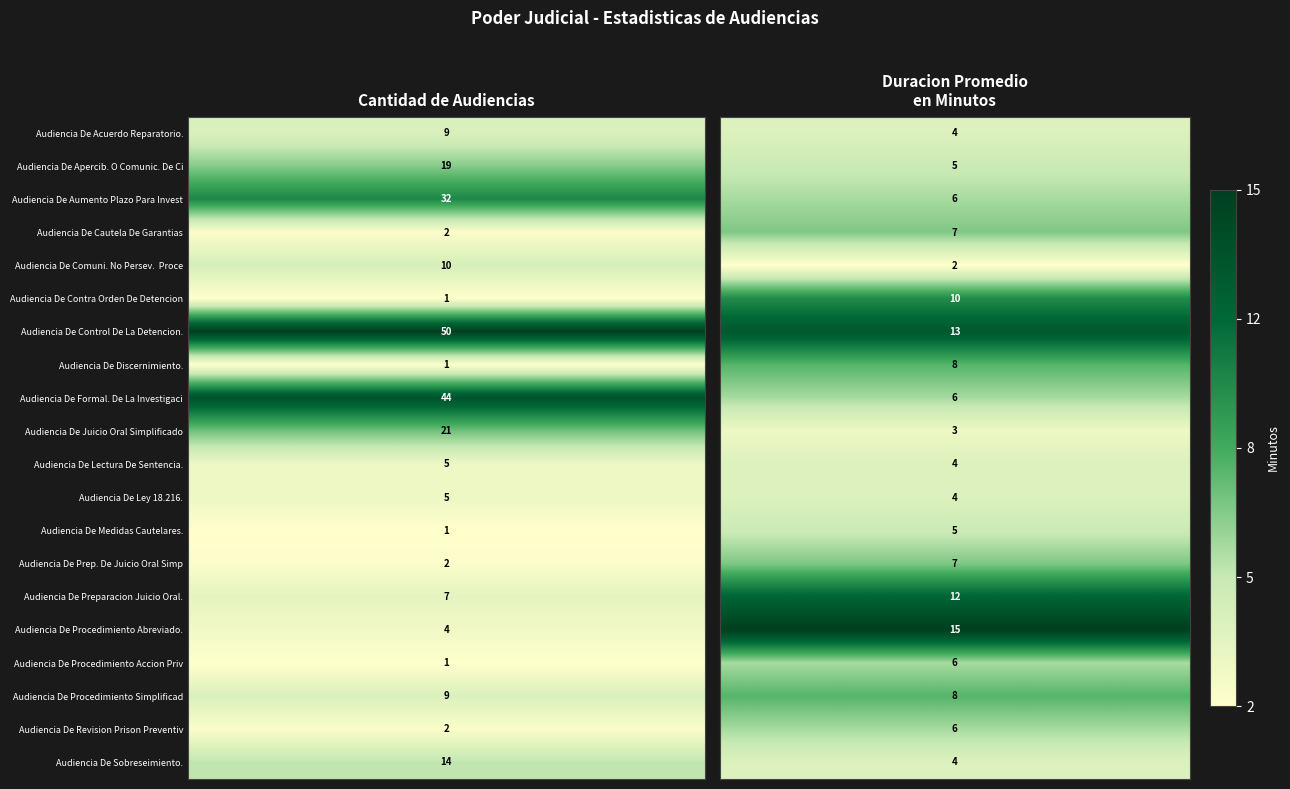

True or false: Audiencia De Prep. De Juicio Oral Simpl has a value of 7 at 1.

True